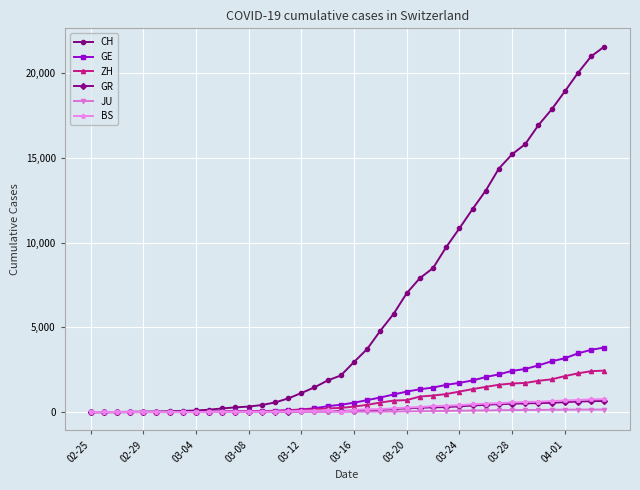

Which series has the widest spread of values?

CH